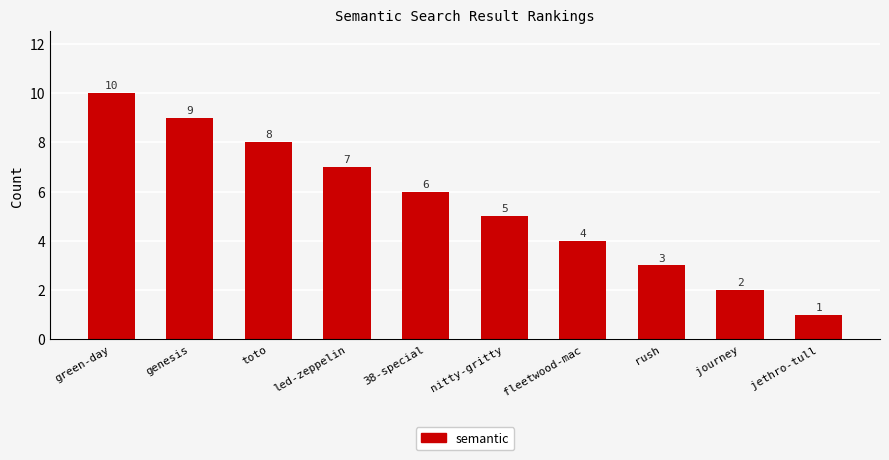

Read the value at 38-special.

6